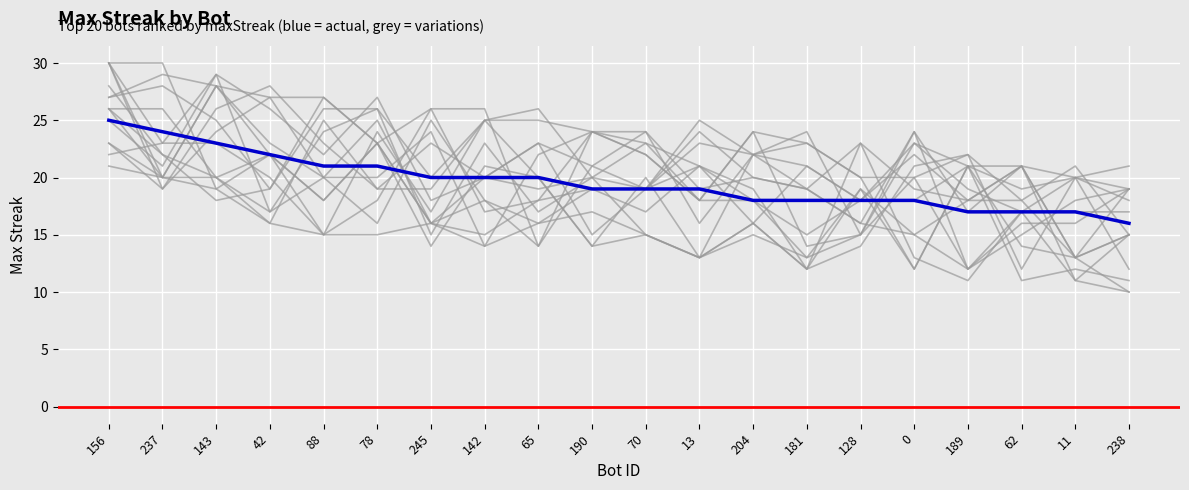

What is the change in value from 237 to 143?

-1